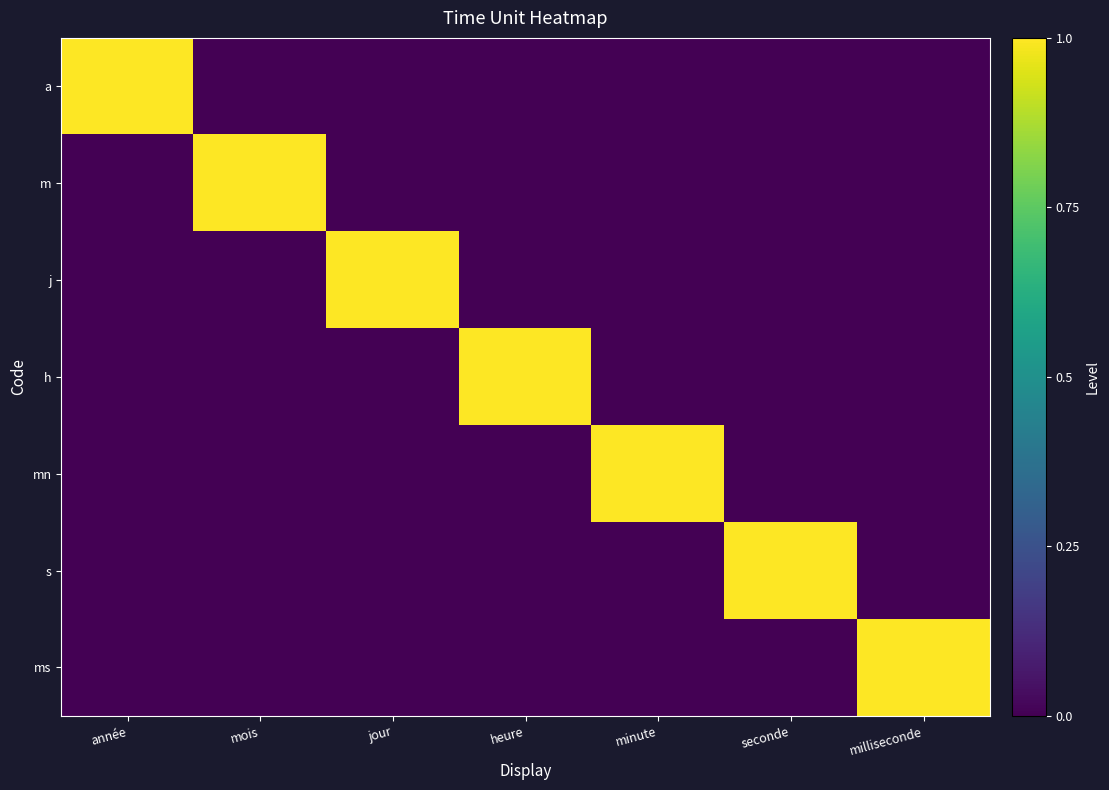

At which category is the sum across all series the highest?

année